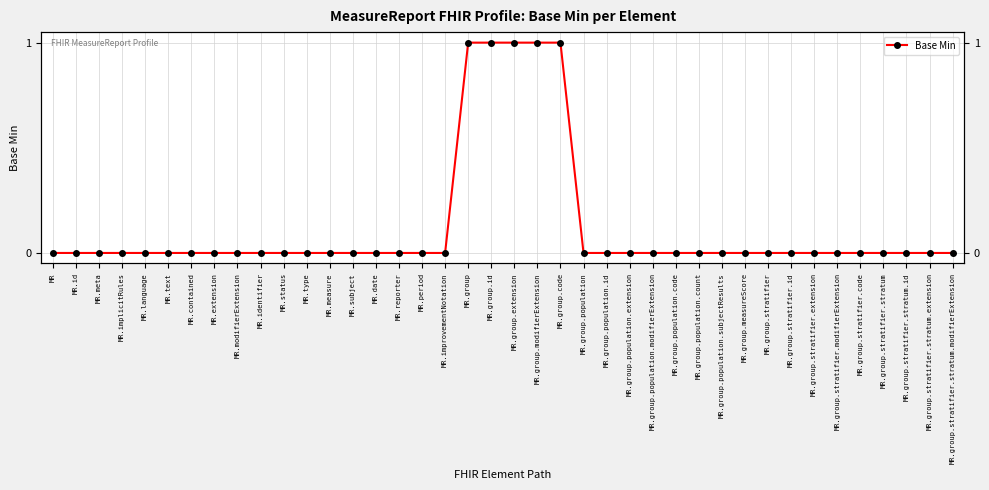

The chart shows a value of 0 at MR.meta. True or false?

False